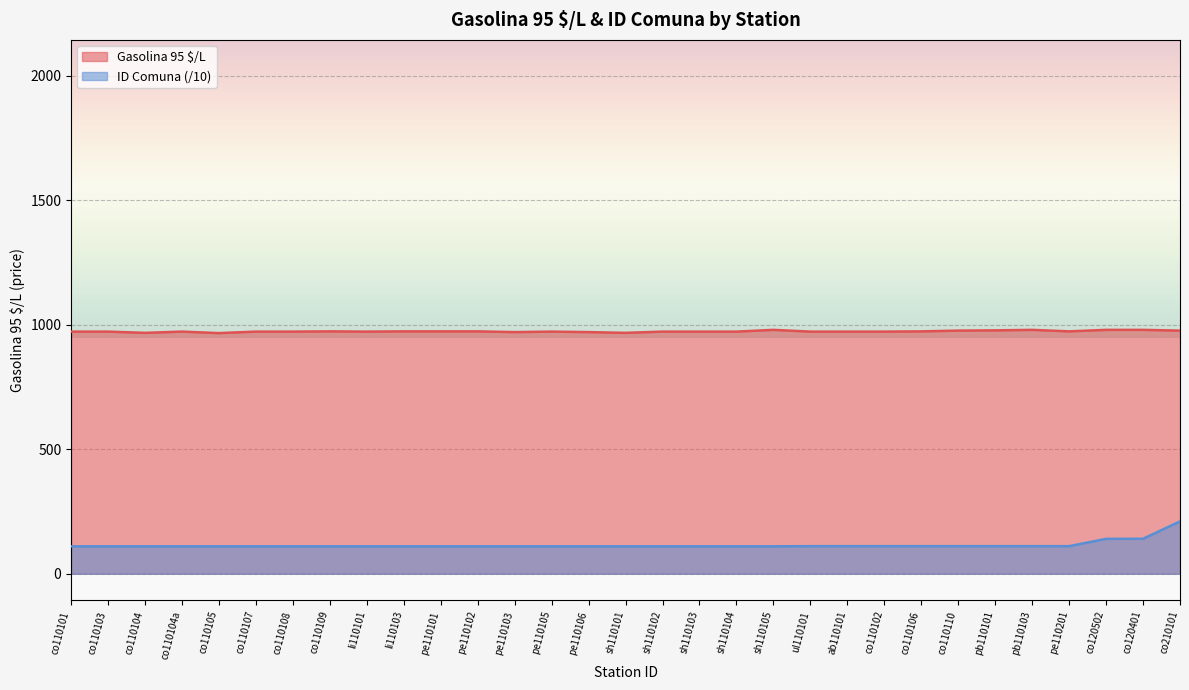

Rank the categories by Gasolina 95 $/L value from highest to lowest.

sh110105, pb110103, co120502, co120401, pb110101, co110110, co210101, co110109, li110103, pe110101, pe110102, co110106, pe110201, co110101, co110103, co110104a, co110107, co110108, li110101, pe110105, sh110102, sh110103, sh110104, ul110101, ab110101, co110102, pe110103, pe110106, co110104, sh110101, co110105